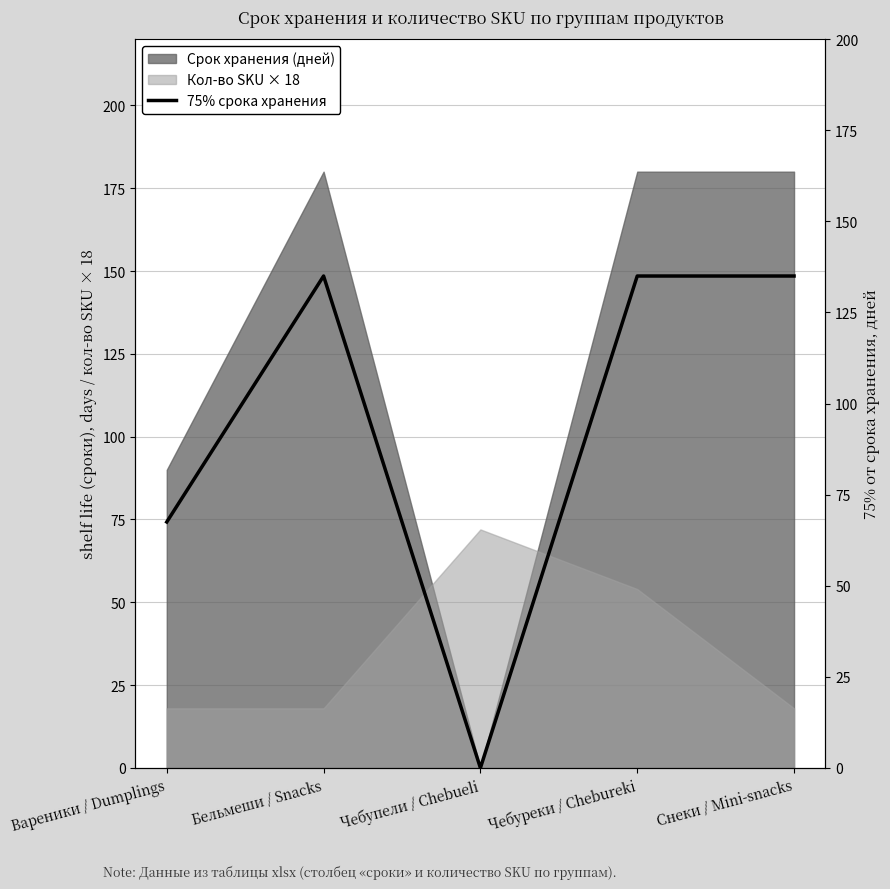

How many lines are shown in the chart?

1